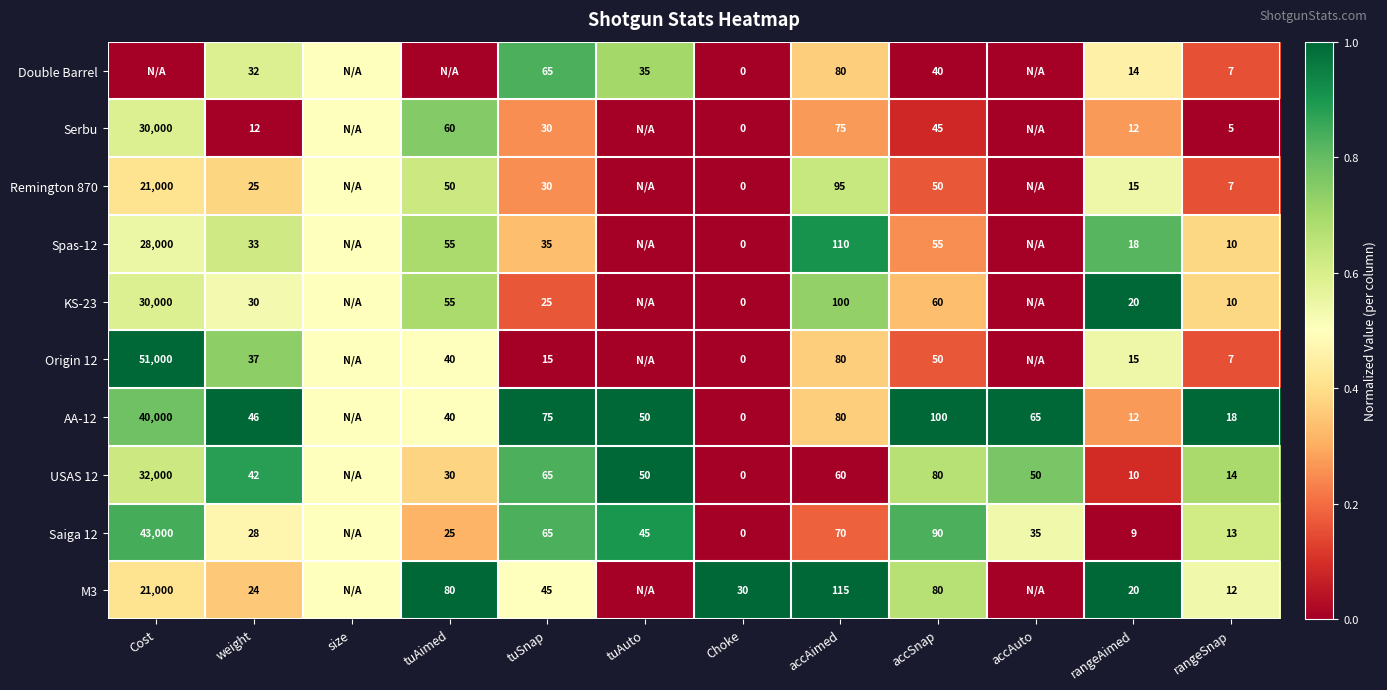

True or false: M3 has a value of 140.9 at accSnap.

False